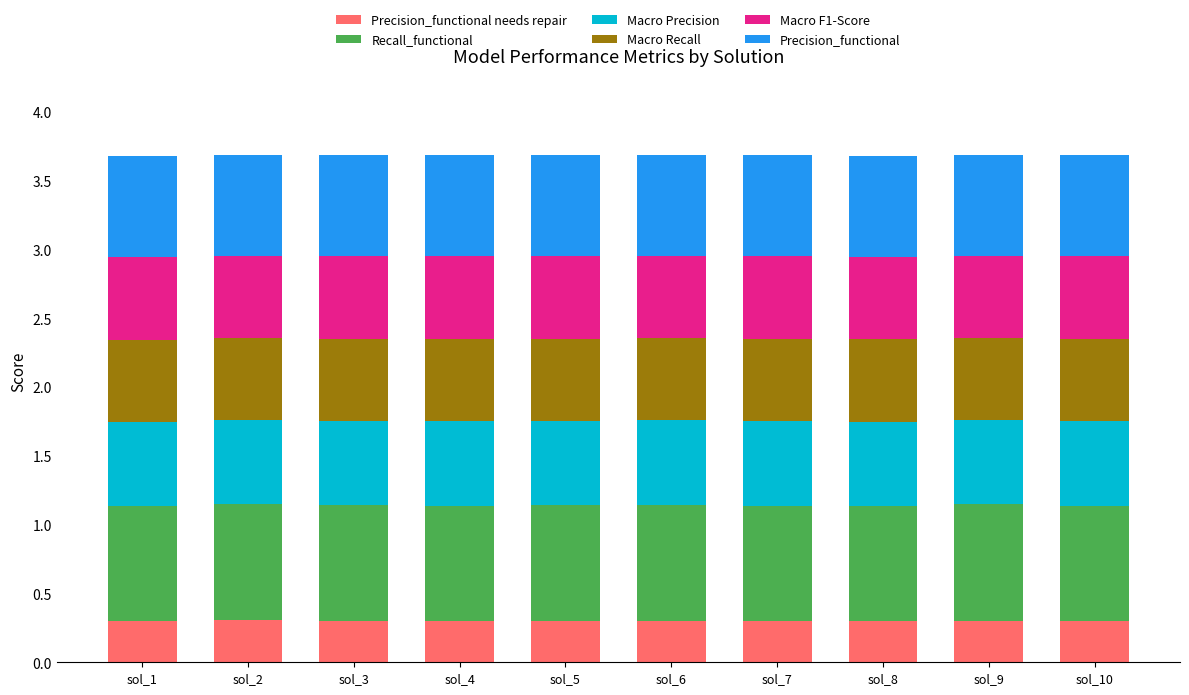

True or false: Macro Precision has a value of 0.6 at sol_9.

True